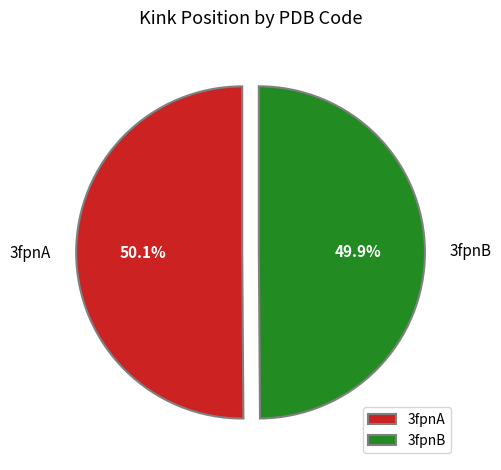

To the nearest percent, what percentage of the pie is 3fpnB?

50%